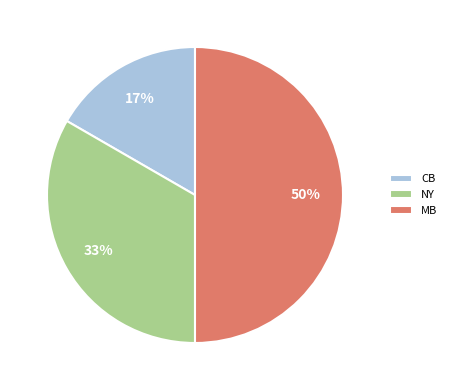

What is the largest slice in the pie chart?

MB